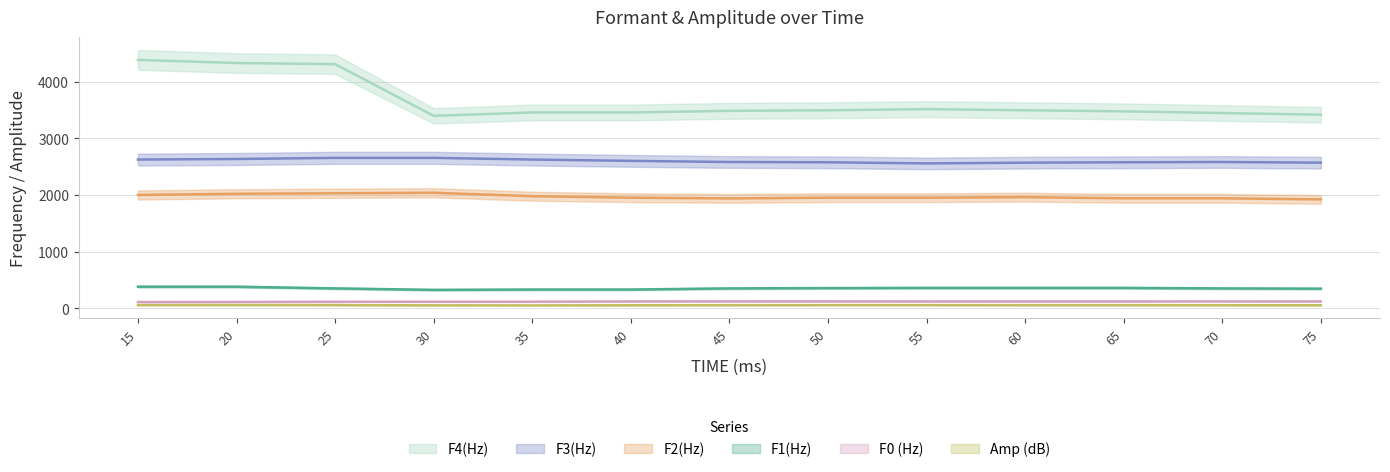

What is the average value of the F0 (Hz) series?

119